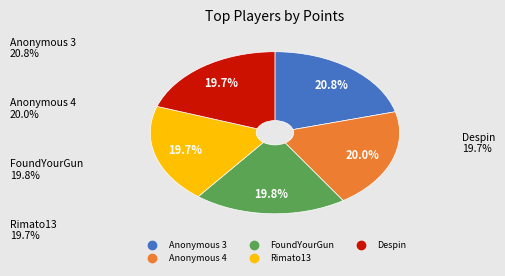

How many segments does this pie chart have?

5